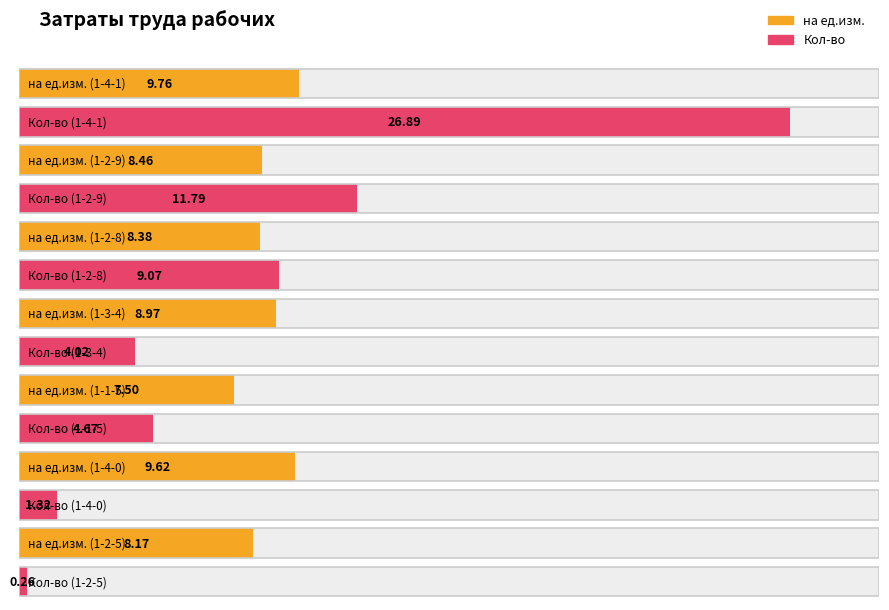

What position from the right is 1-2-9?

6